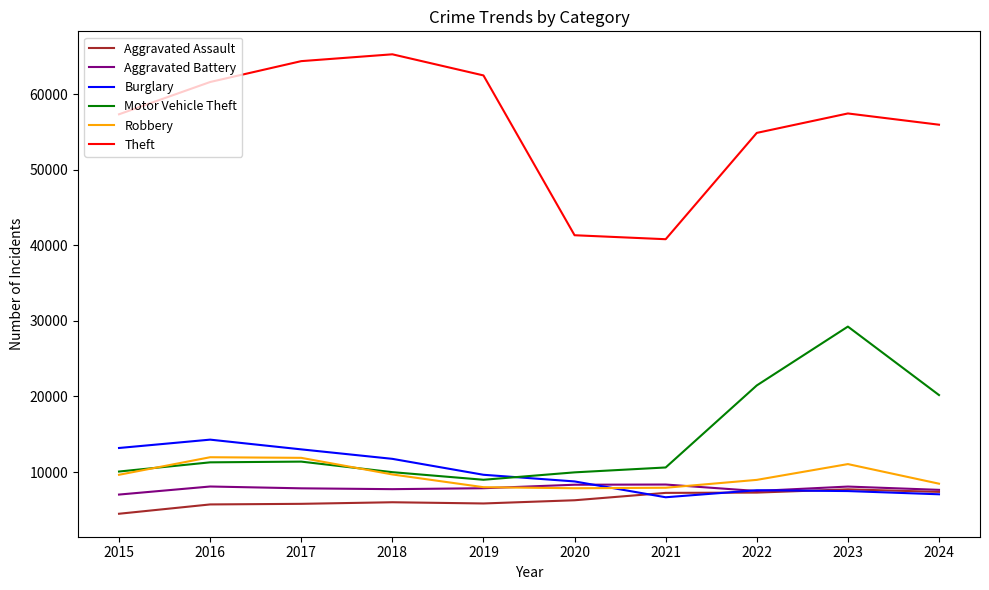

What is the minimum value for Aggravated Battery?

7019